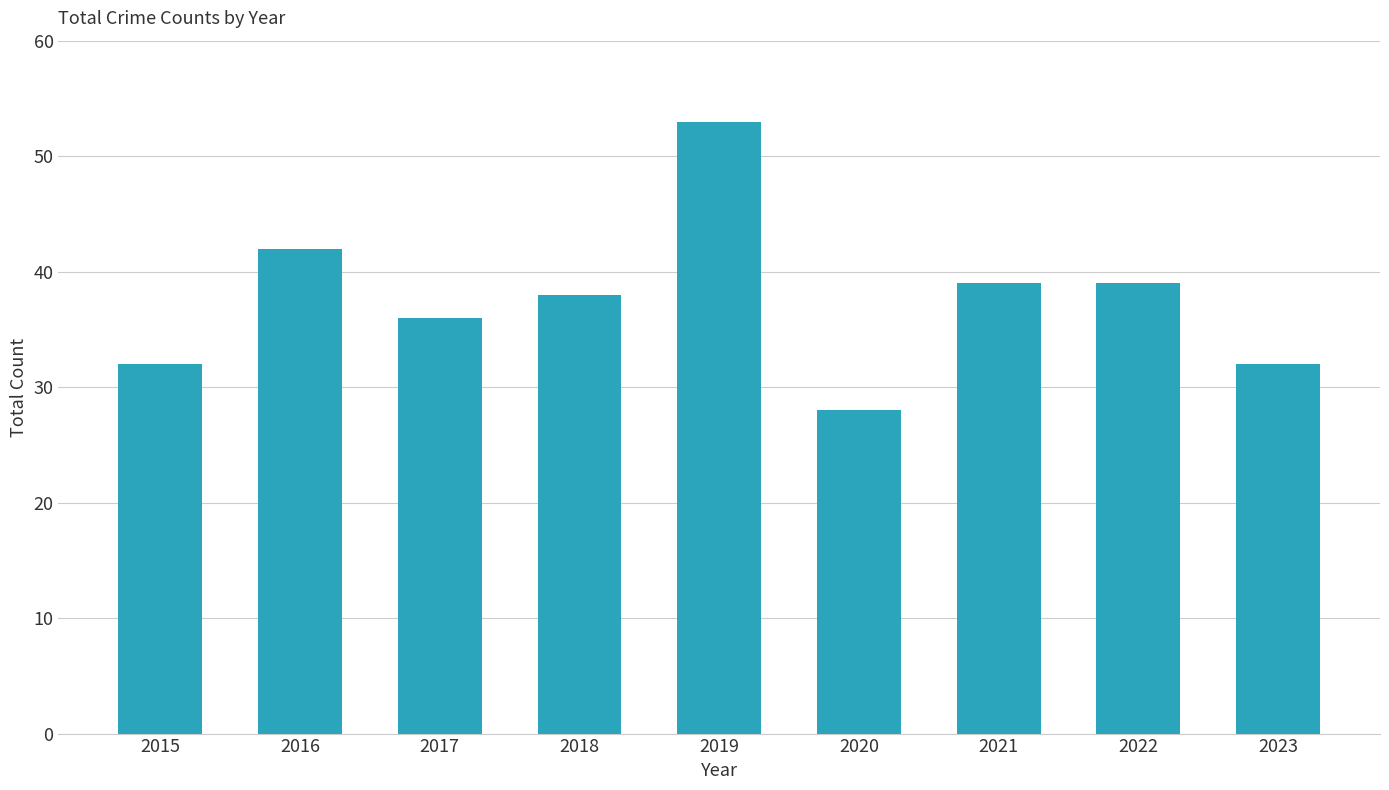

What is the ratio of the value at 2020 to the value at 2022?

0.7